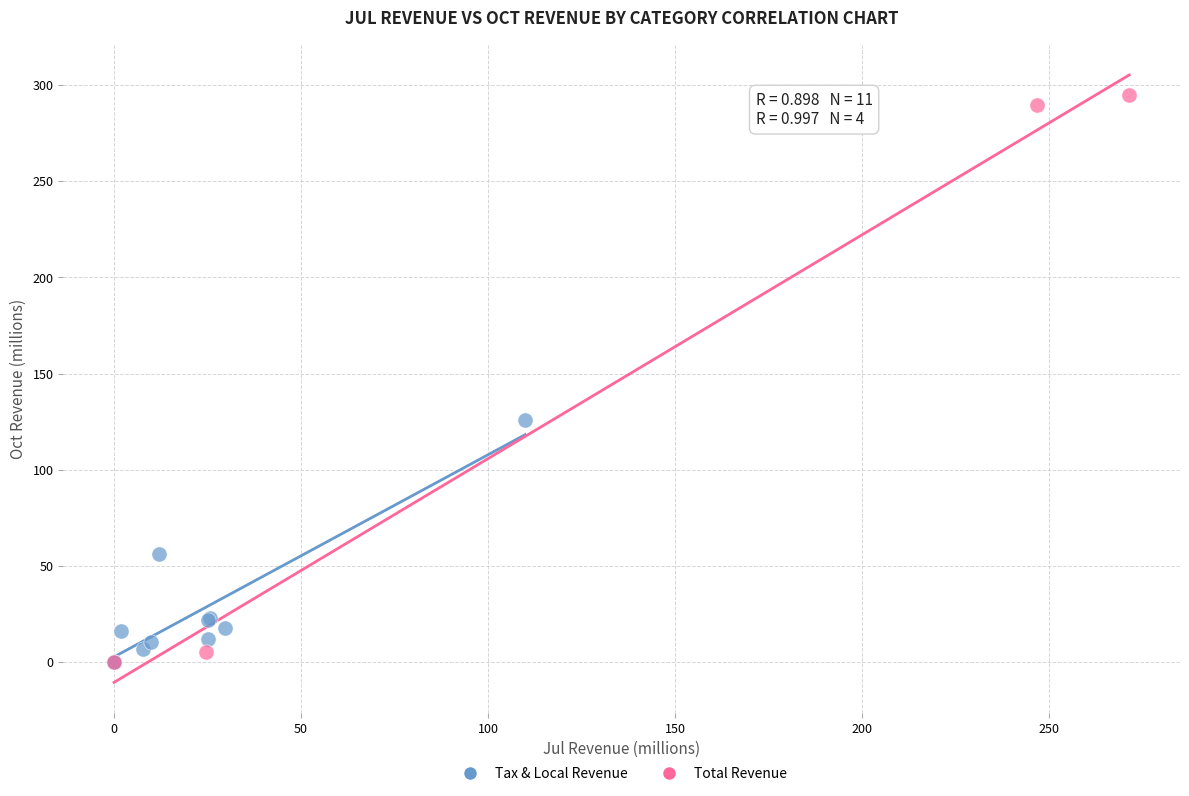

Which series has the widest spread of Y values?

Total Revenue